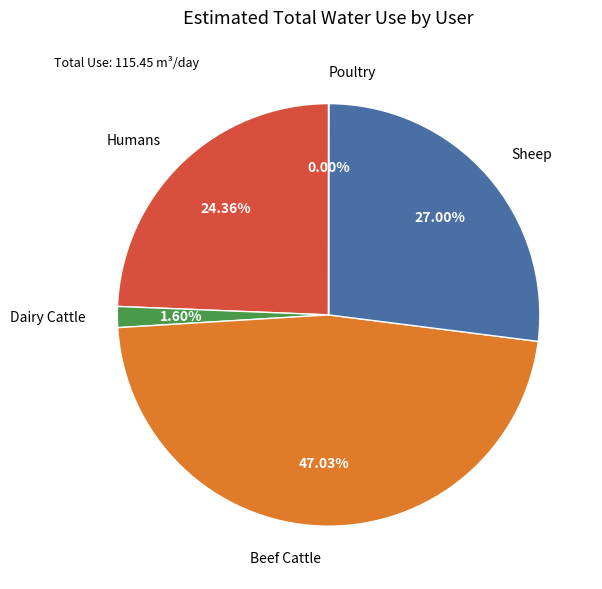

Is it true that Sheep is 41% of the pie?

False